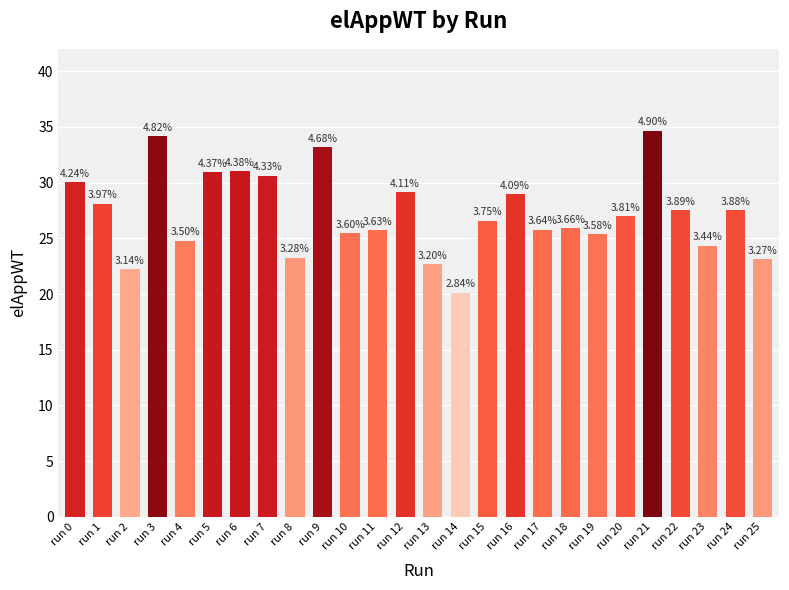

List the labels in order of value, largest first.

run 21, run 3, run 9, run 6, run 5, run 7, run 0, run 12, run 16, run 1, run 22, run 24, run 20, run 15, run 18, run 17, run 11, run 10, run 19, run 4, run 23, run 8, run 25, run 13, run 2, run 14